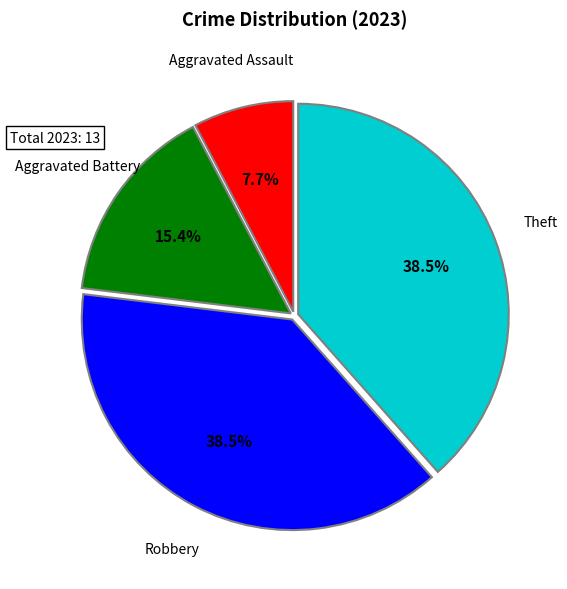

Is there any slice that represents more than half of the pie?

No